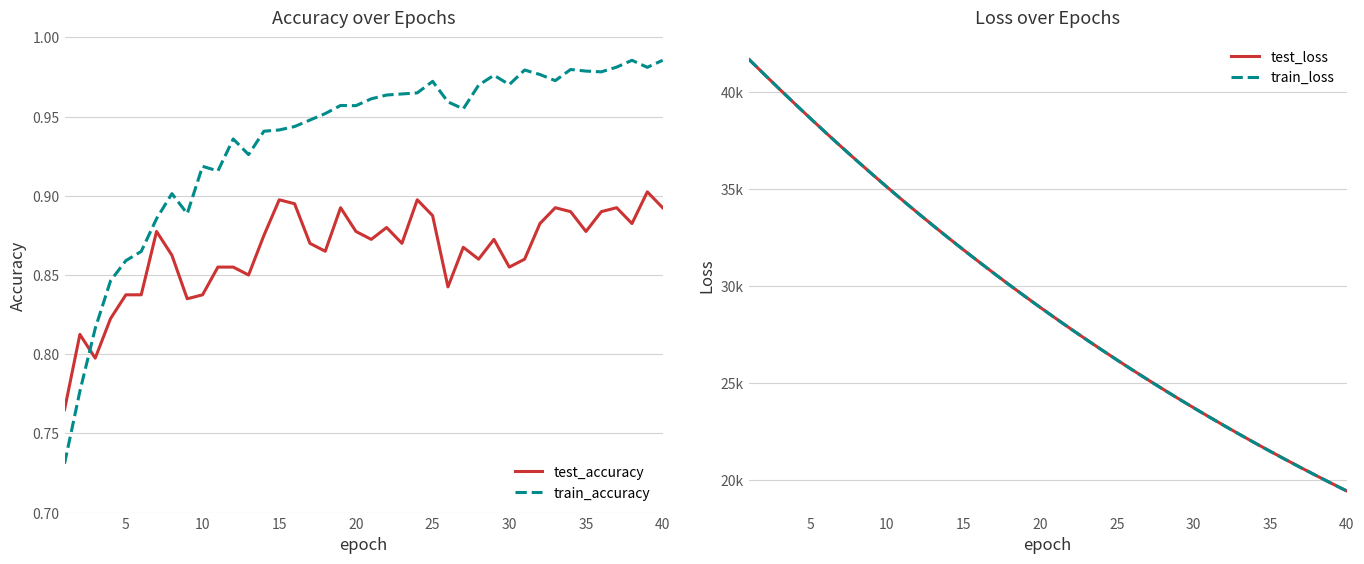

How many times do train_accuracy and test_accuracy cross each other?

1